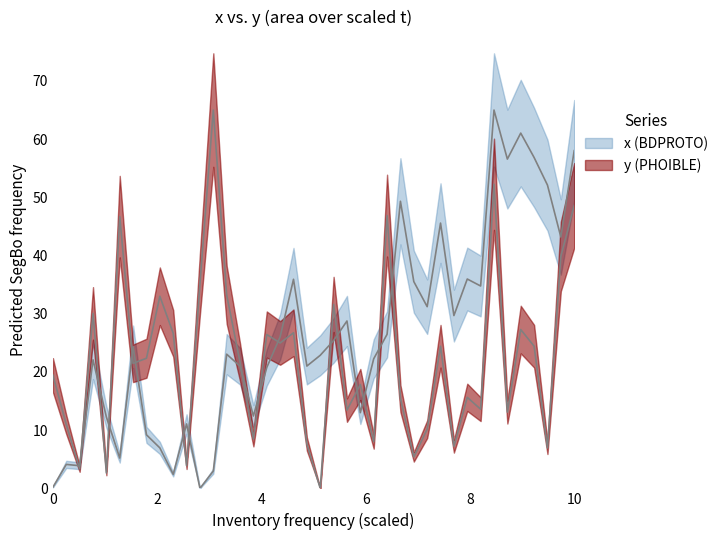

How many positive values does the y series have?

39